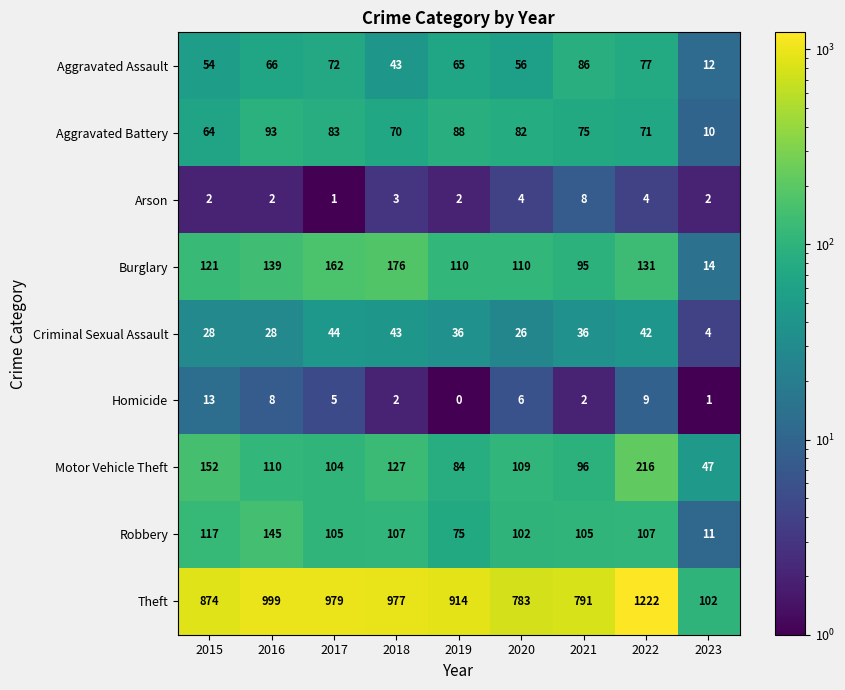

What is the maximum value shown in the chart?

1222